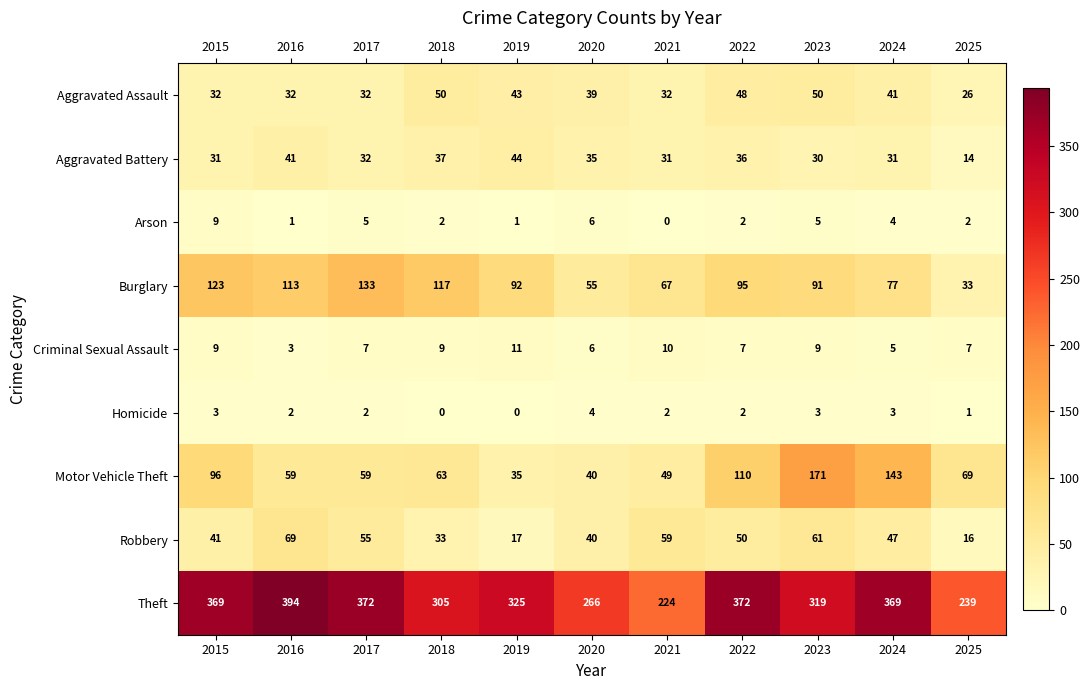

What is the highest value of the Motor Vehicle Theft series?

171